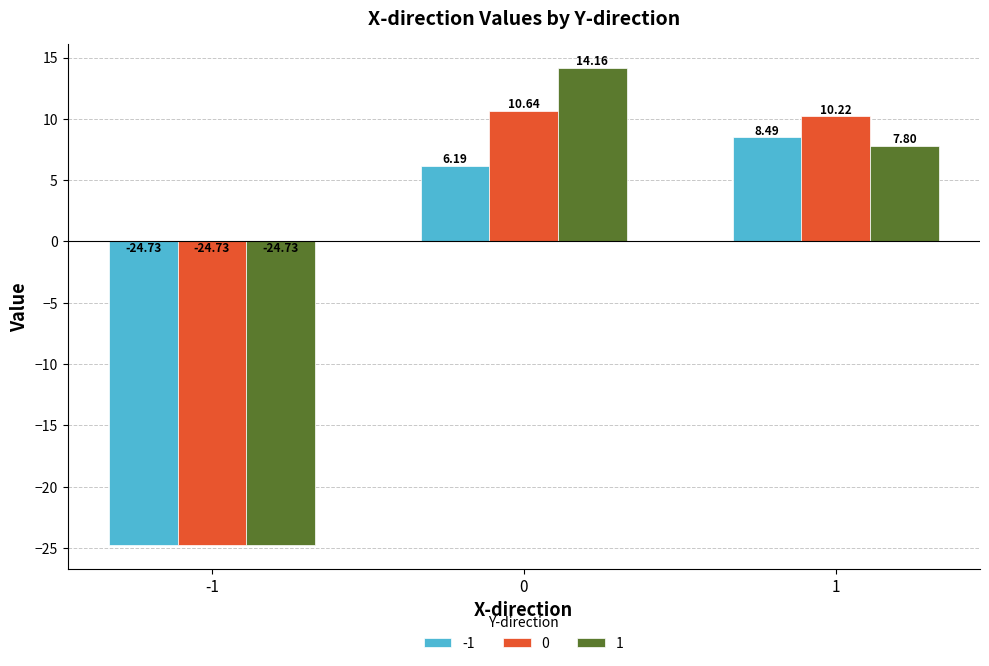

Which series has the largest total across all categories?

1